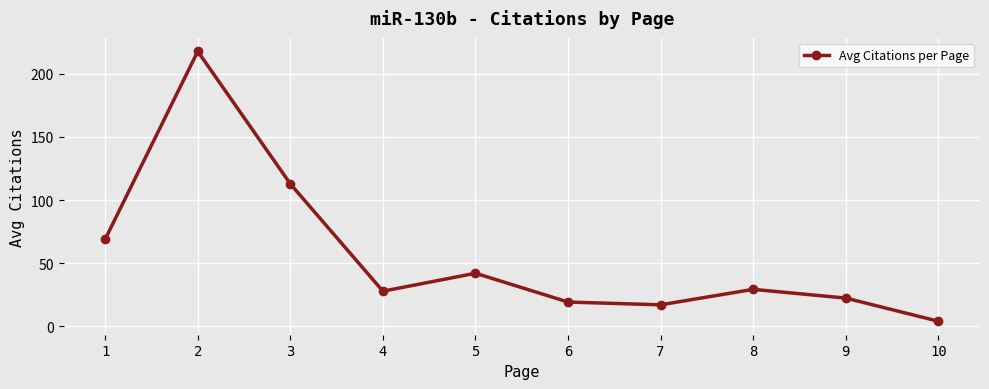

How many data points are less than 29?

5